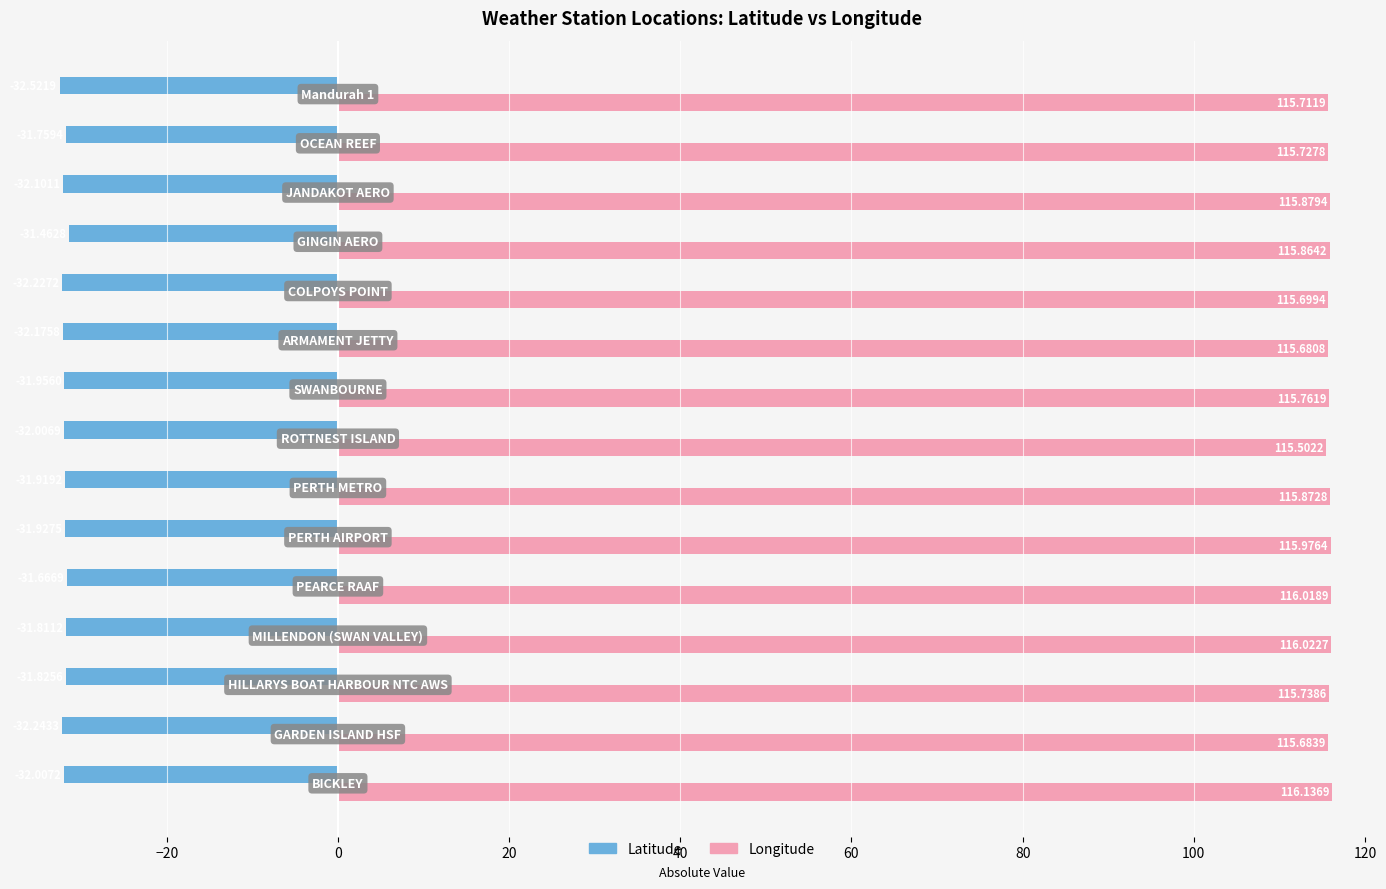

Rank the series by their maximum value, from lowest to highest.

Latitude, Longitude